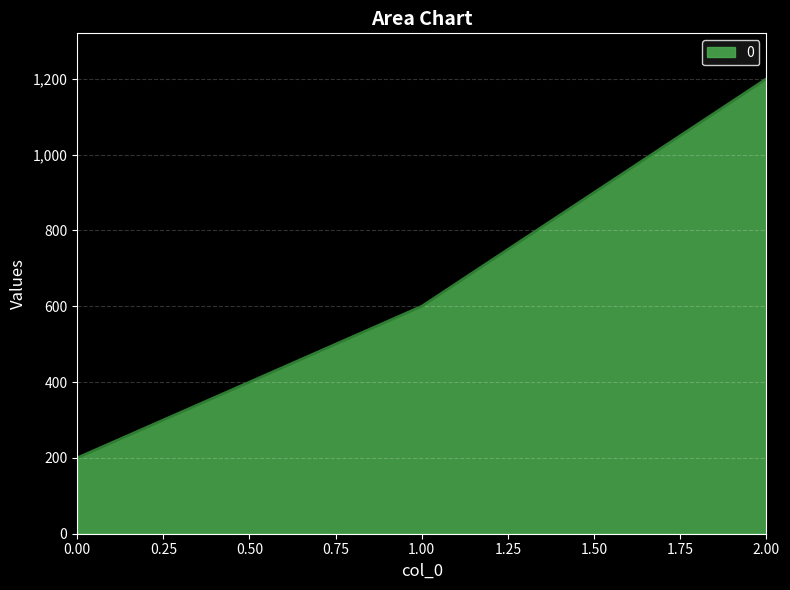

What is the difference between the maximum and minimum values?

1000